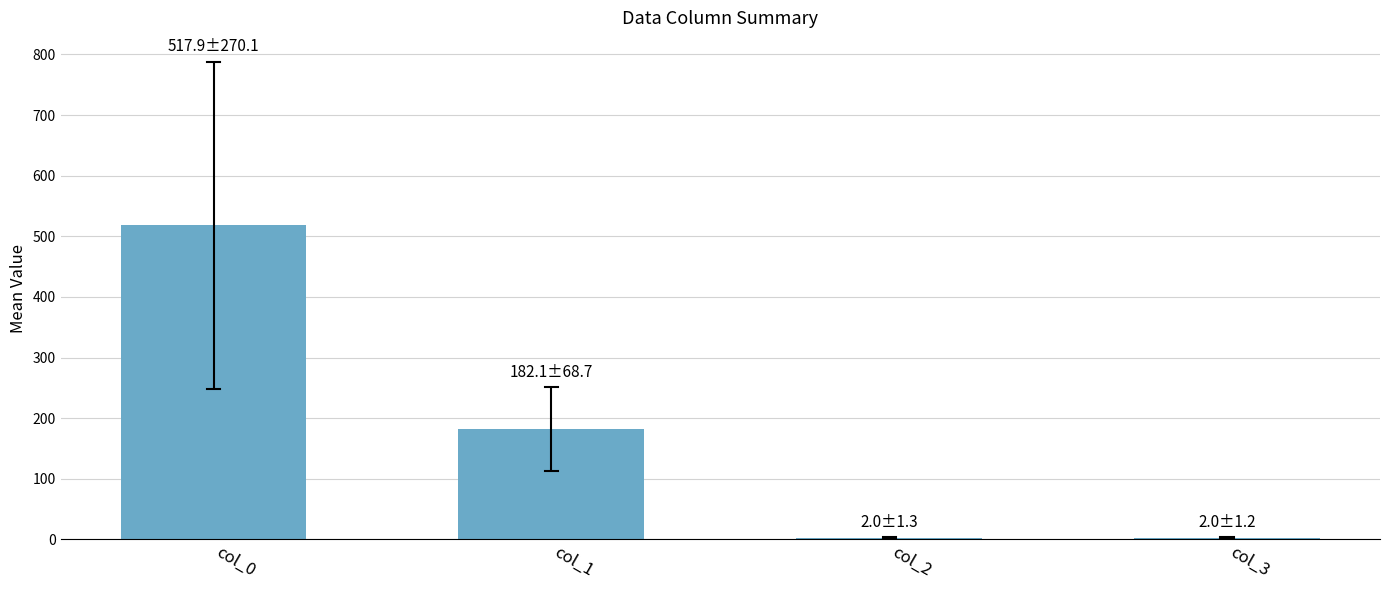

True or false: the data shows 253.3 at col_1.

False